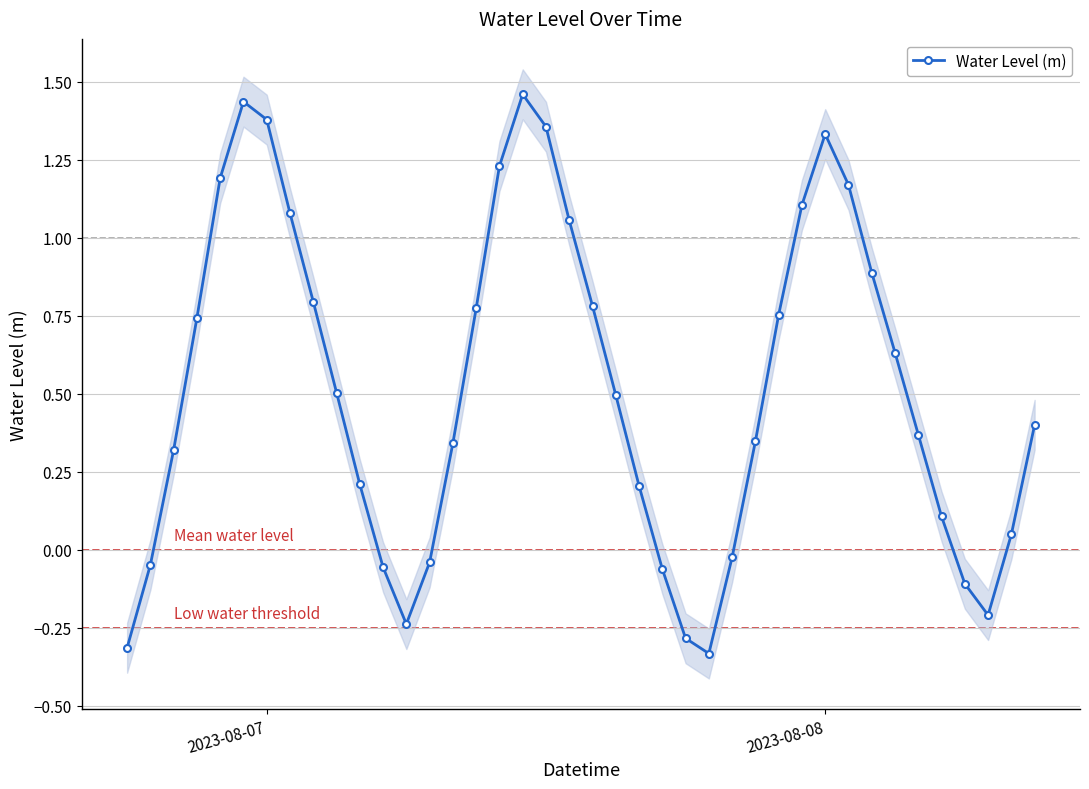

In Water Level (m), how many points are higher than both neighbors (excluding endpoints)?

3